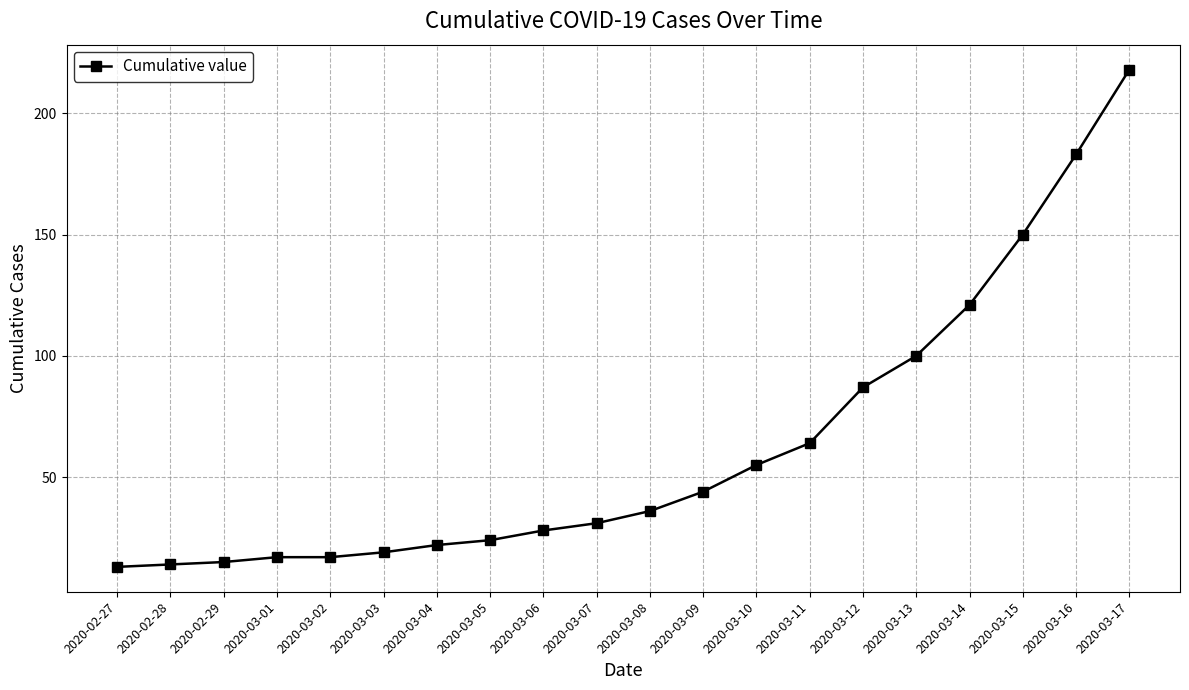

What is the greatest value displayed?

218